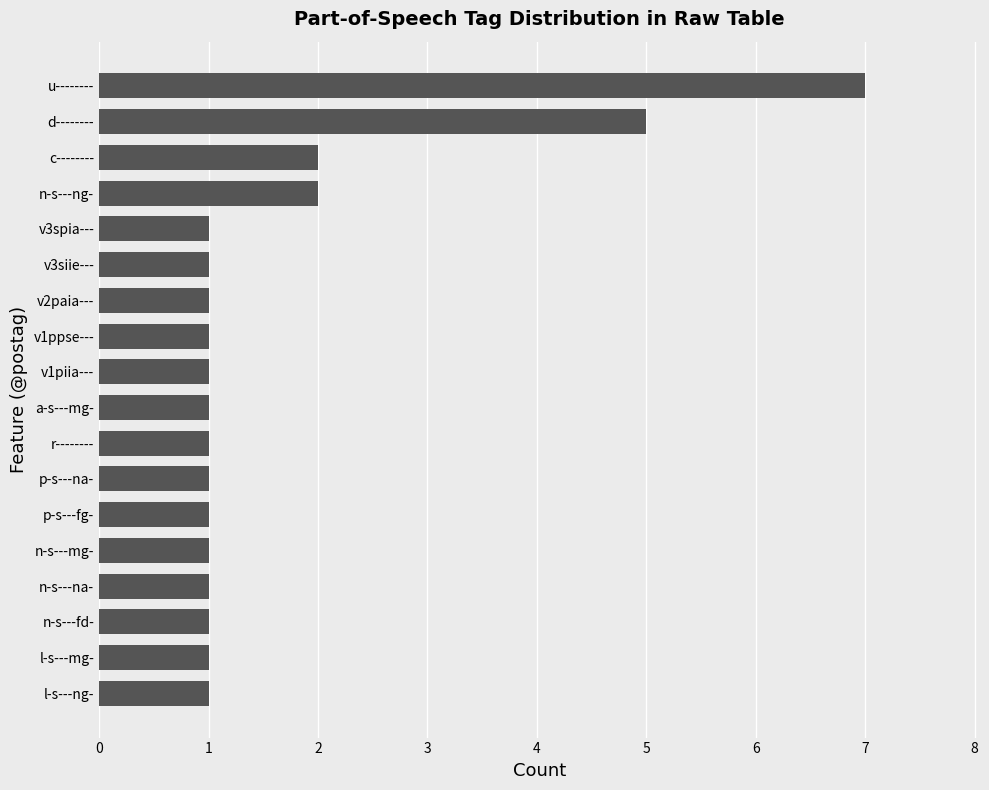

Where is the data nearest to the value 4?

d--------